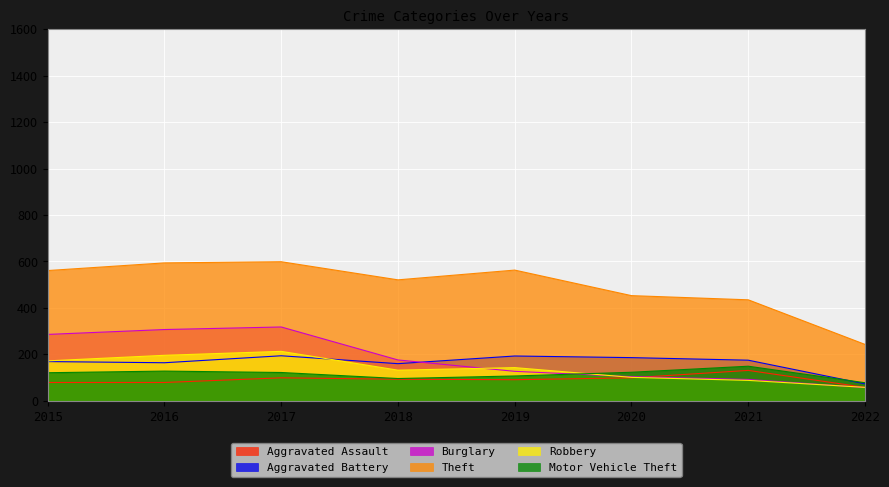

What is the minimum value shown in the chart?

57